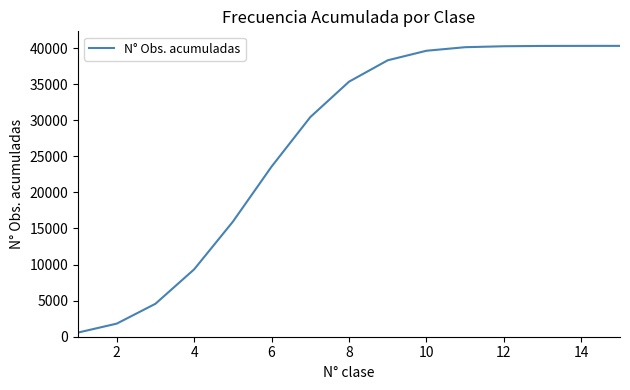

What is the maximum value shown in the chart?

40306